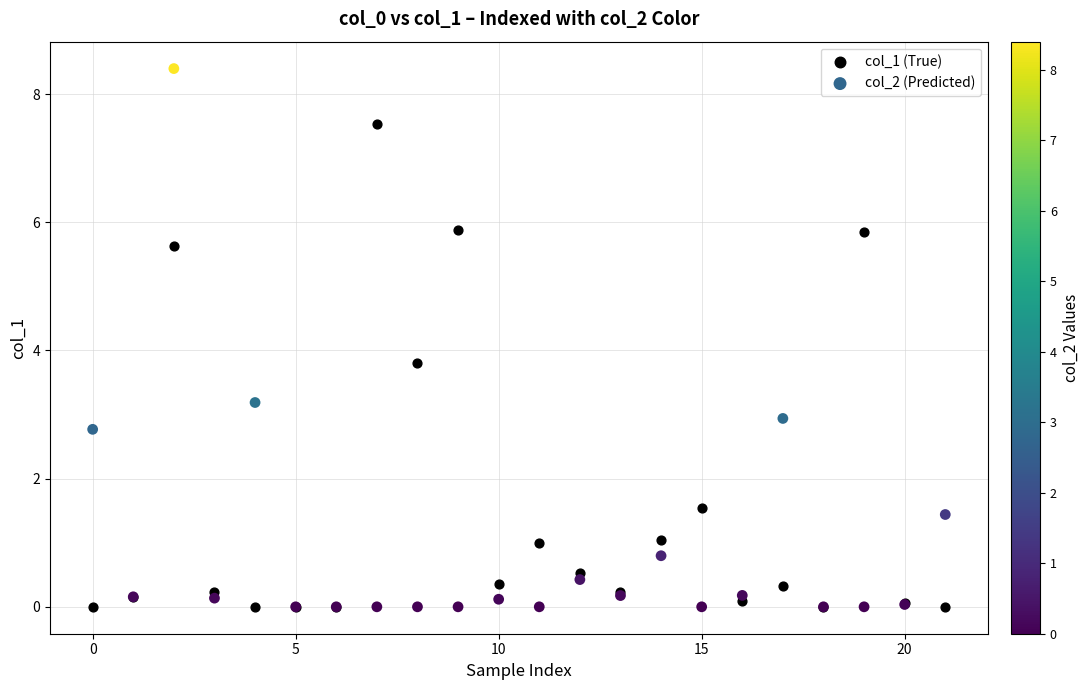

In the col_2 (Predicted) series, what Y value is closest to 4?

3.2